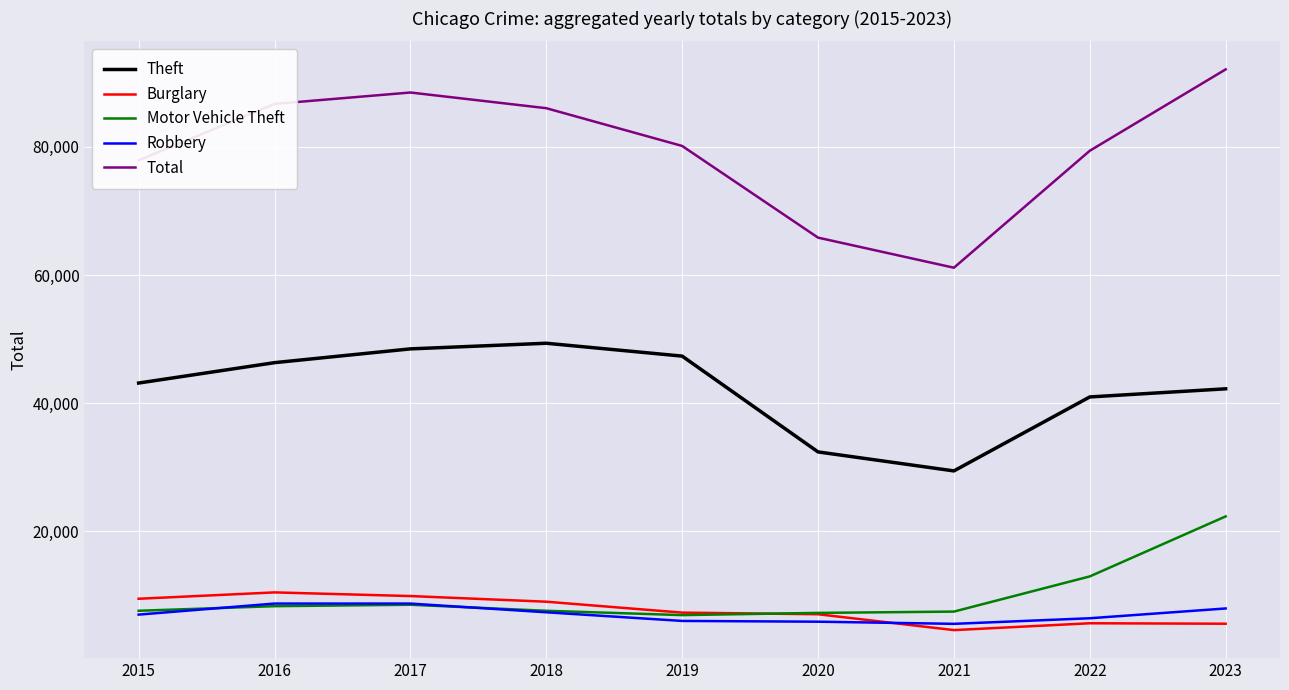

At how many categories does at least one series exceed 55353?

9